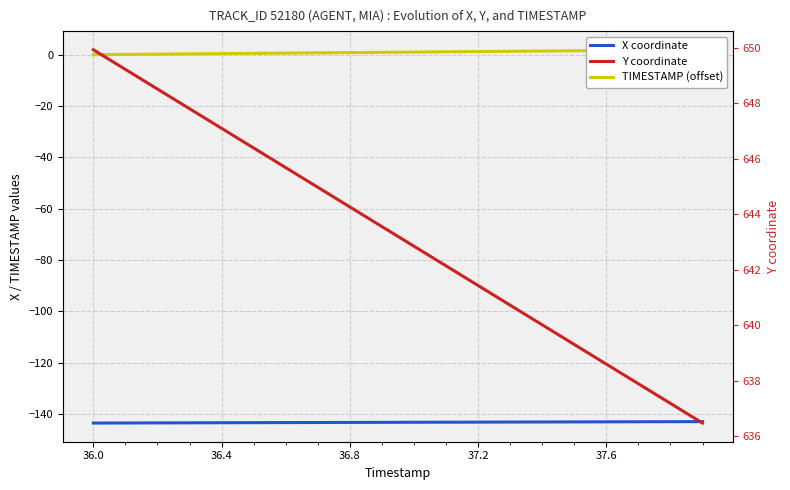

How many series are shown in this chart?

3